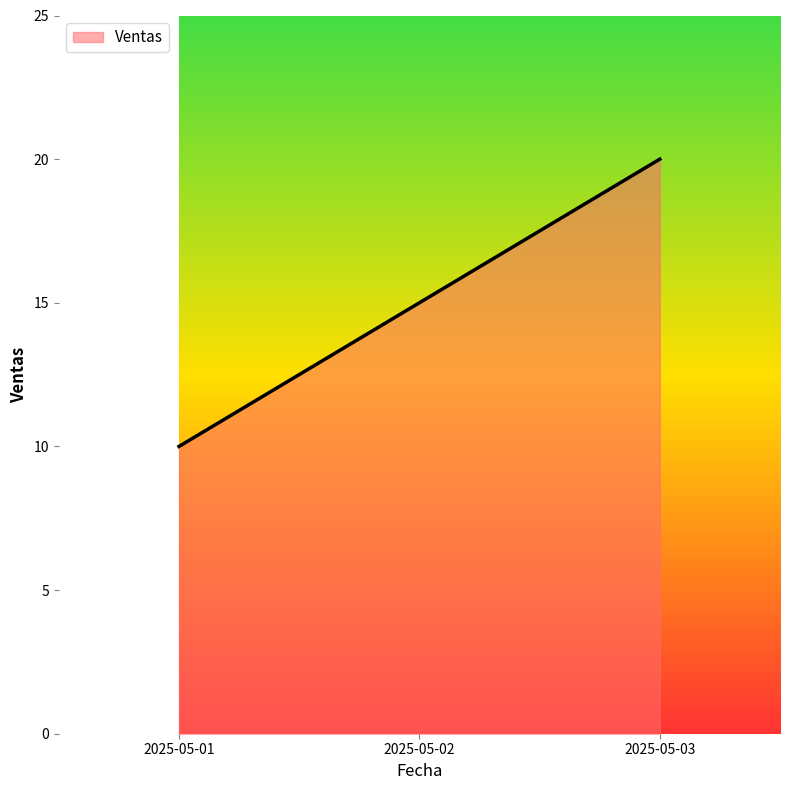

How many categories are shown in the chart?

3